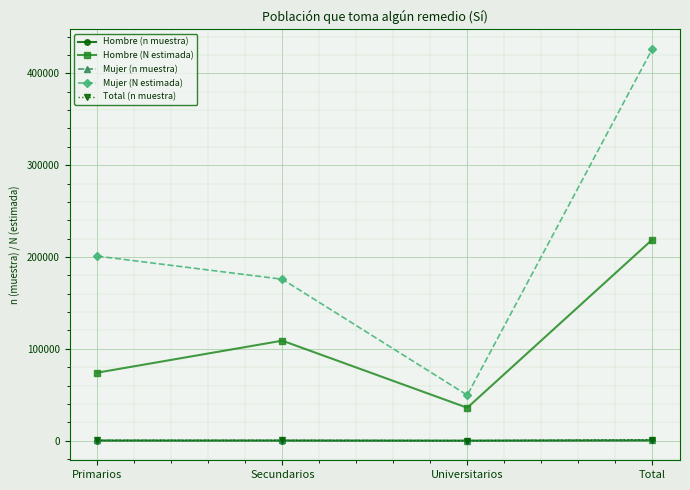

True or false: Hombre (N estimada) has a value of 35886 at Universitarios.

True